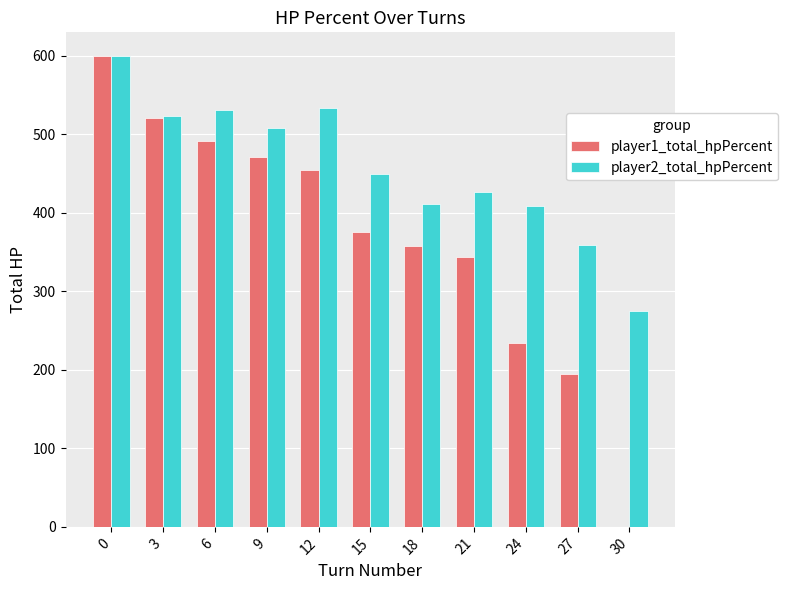

What is the difference between the player2_total_hpPercent values at 0 and 21?

173